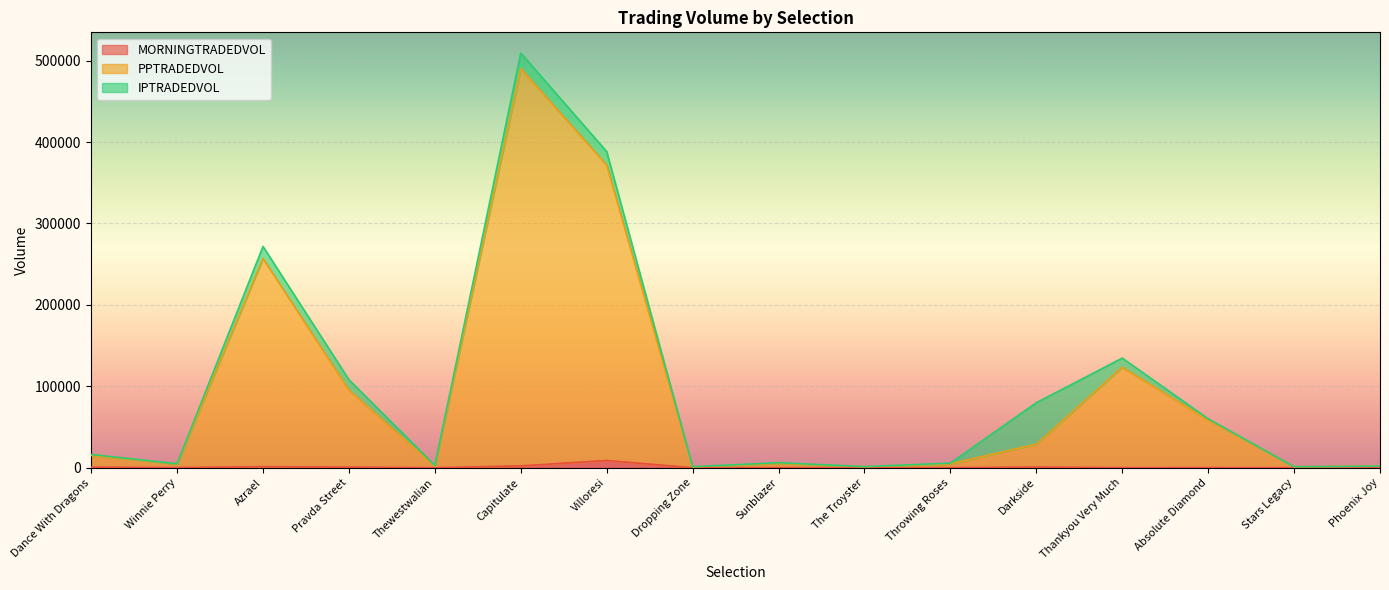

What is the difference between the second highest and second lowest values in the PPTRADEDVOL series?

370622.1